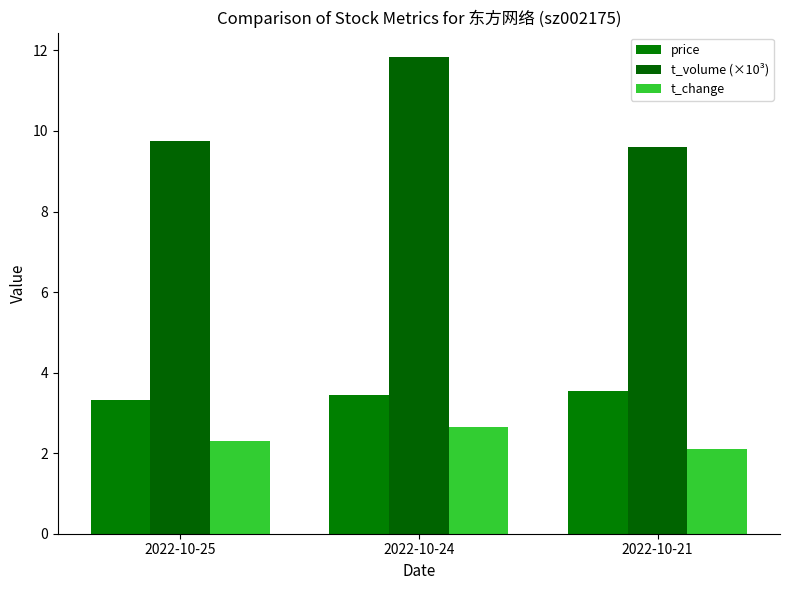

Rank the categories by t_volume (×10³) value from lowest to highest.

2022-10-21, 2022-10-25, 2022-10-24